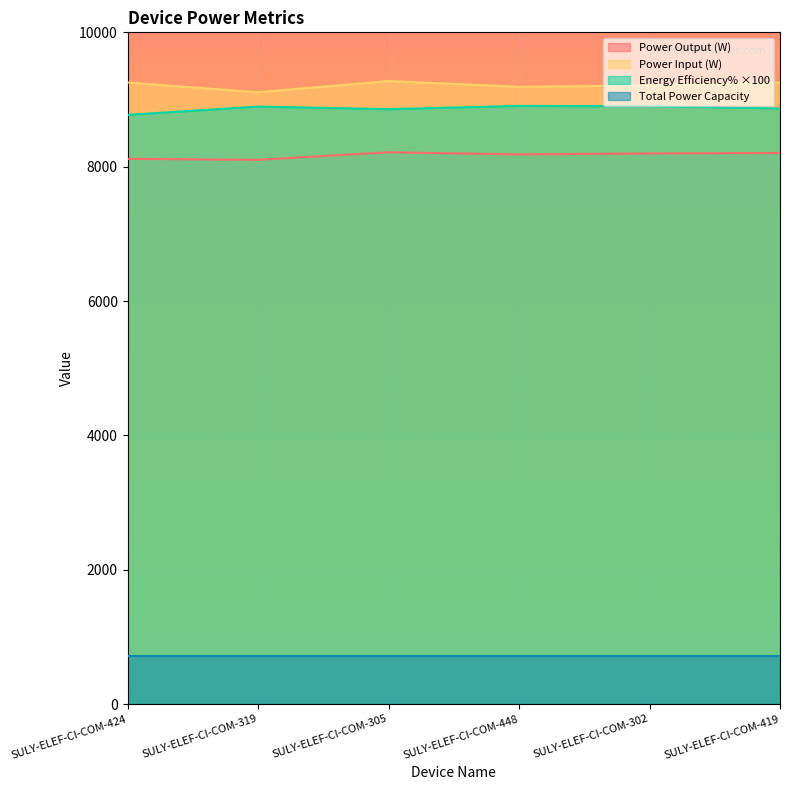

True or false: Total Power Capacity and Energy Efficiency% ×100 cross at least once.

False